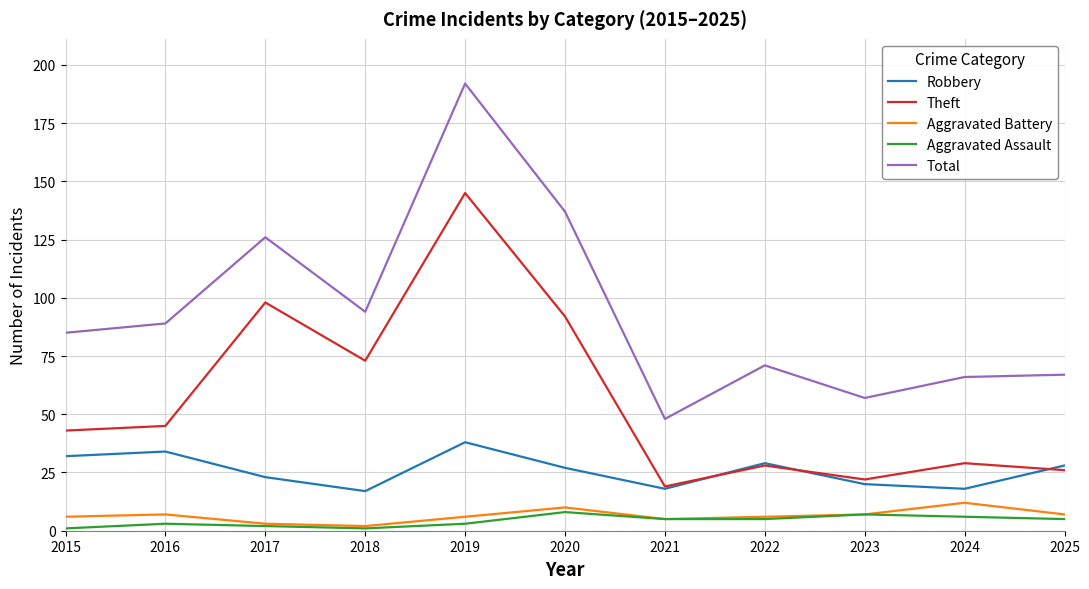

Rank the series by their maximum value, from highest to lowest.

Total, Theft, Robbery, Aggravated Battery, Aggravated Assault